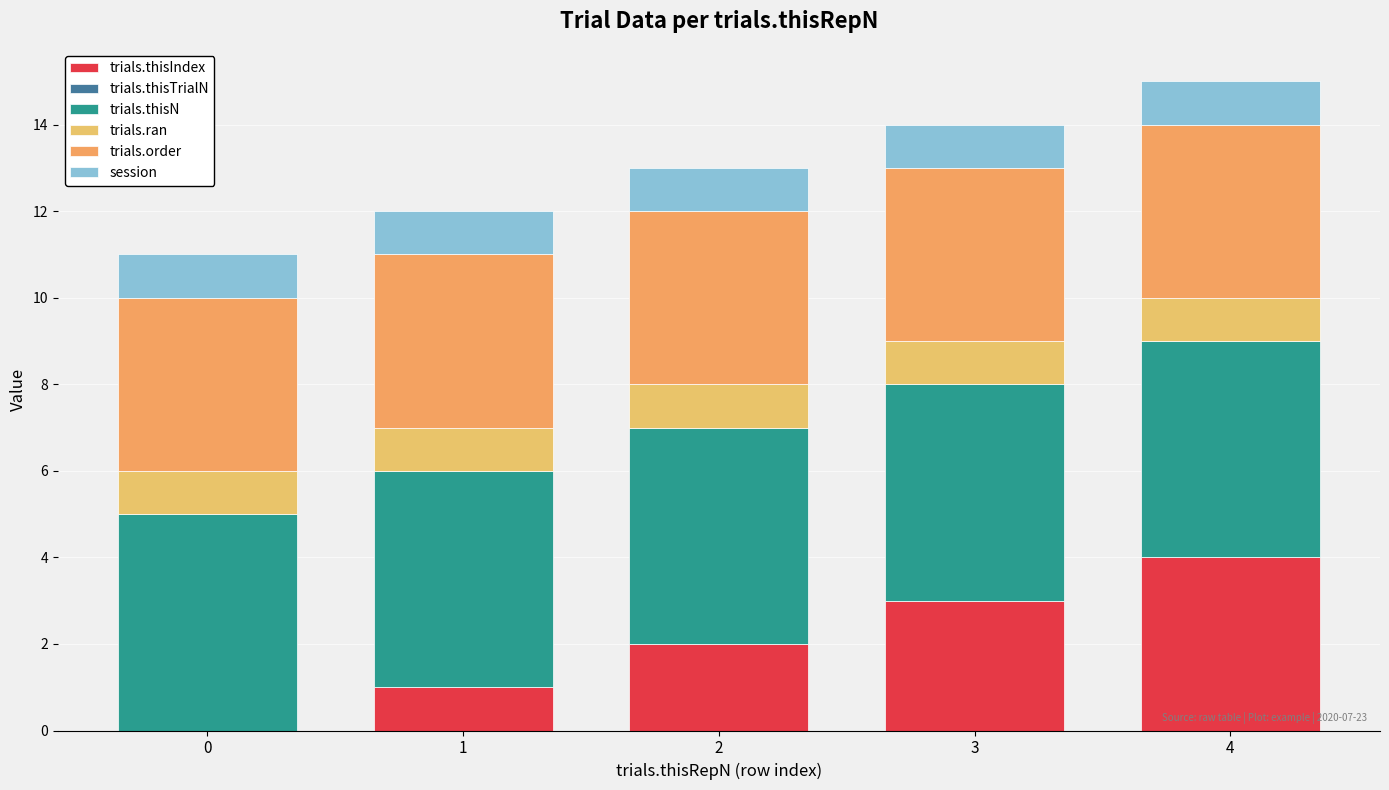

Count the number of data series in this chart.

5